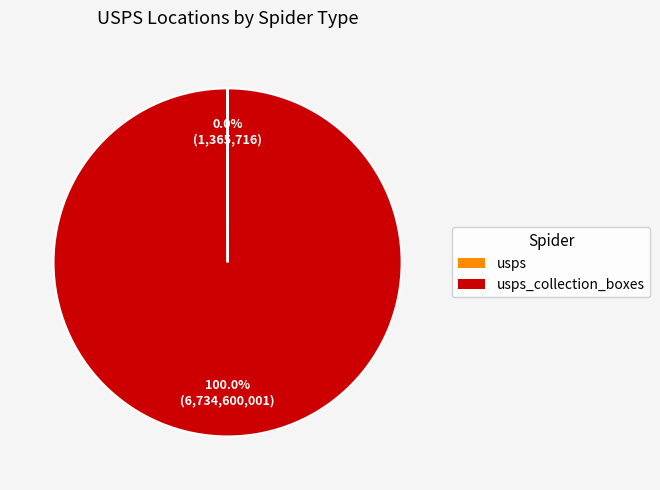

Is there any slice that represents more than half of the pie?

Yes